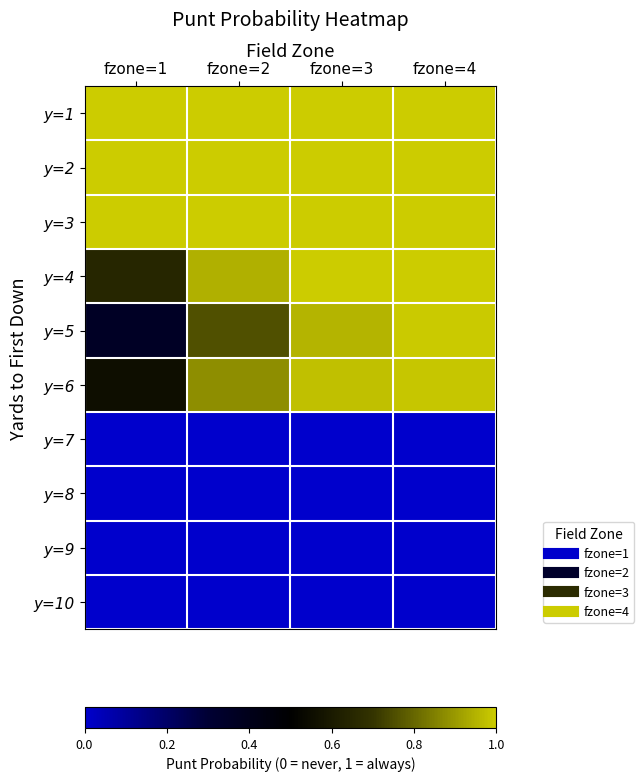

Reading left to right, what are all the values shown in this chart?

y=1: fzone=1=1.0	fzone=2=1.0	fzone=3=1.0	fzone=4=1.0
y=2: fzone=1=1.0	fzone=2=1.0	fzone=3=1.0	fzone=4=1.0
y=3: fzone=1=1.0	fzone=2=1.0	fzone=3=1.0	fzone=4=1.0
y=4: fzone=1=0.6	fzone=2=0.9	fzone=3=1.0	fzone=4=1.0
y=5: fzone=1=0.4	fzone=2=0.8	fzone=3=1.0	fzone=4=1.0
y=6: fzone=1=0.6	fzone=2=0.9	fzone=3=1.0	fzone=4=1.0
y=7: fzone=1=0.0	fzone=2=0.0	fzone=3=0.0	fzone=4=0.0
y=8: fzone=1=0.0	fzone=2=0.0	fzone=3=0.0	fzone=4=0.0
y=9: fzone=1=0.0	fzone=2=0.0	fzone=3=0.0	fzone=4=0.0
y=10: fzone=1=0.0	fzone=2=0.0	fzone=3=0.0	fzone=4=0.0